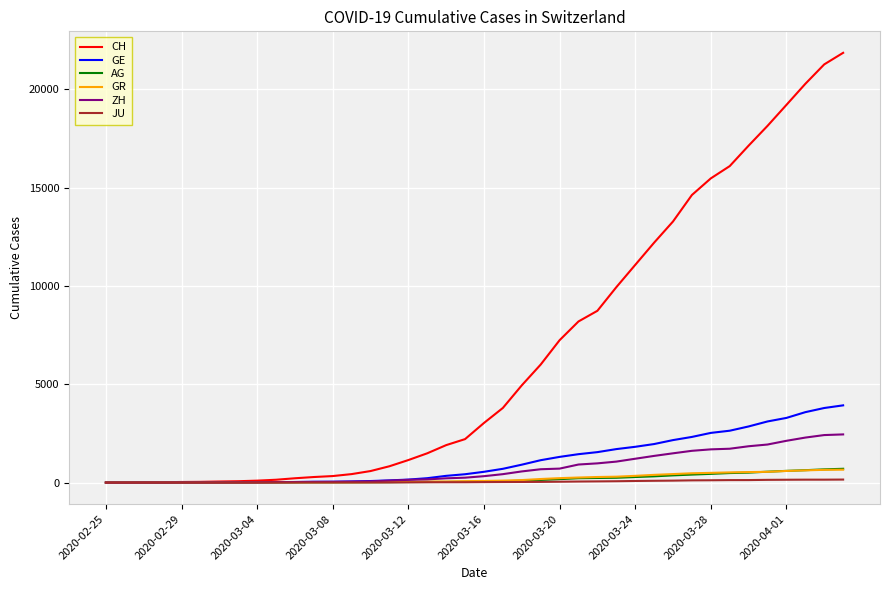

What is the maximum value for GR?

657